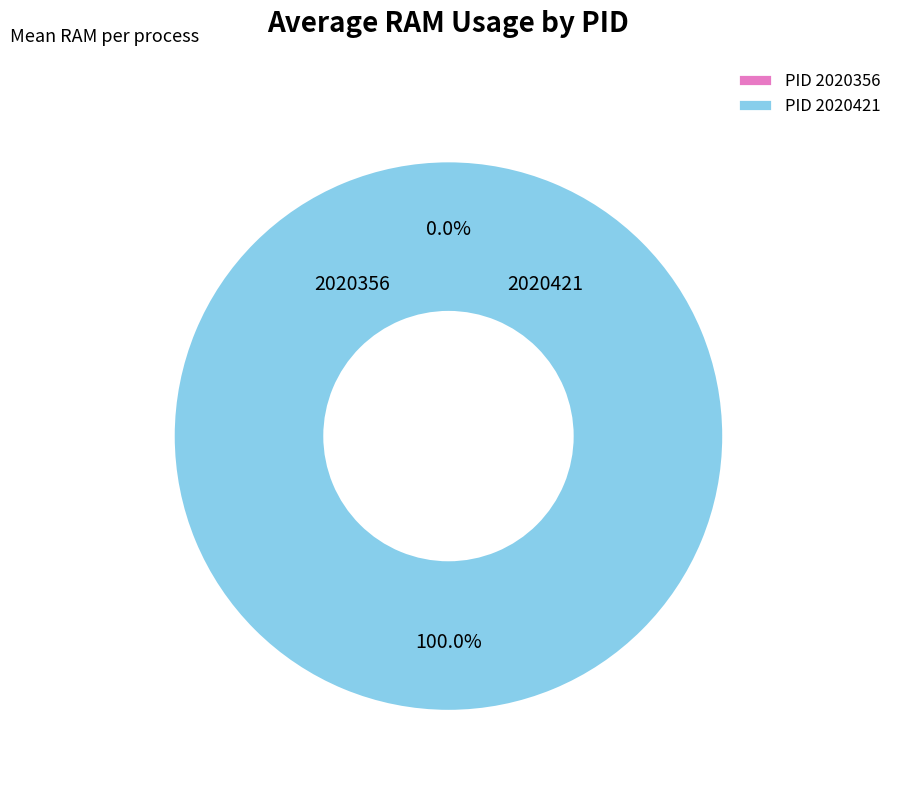

Do 2020421 and 2020356 together represent more than half of the pie?

Yes